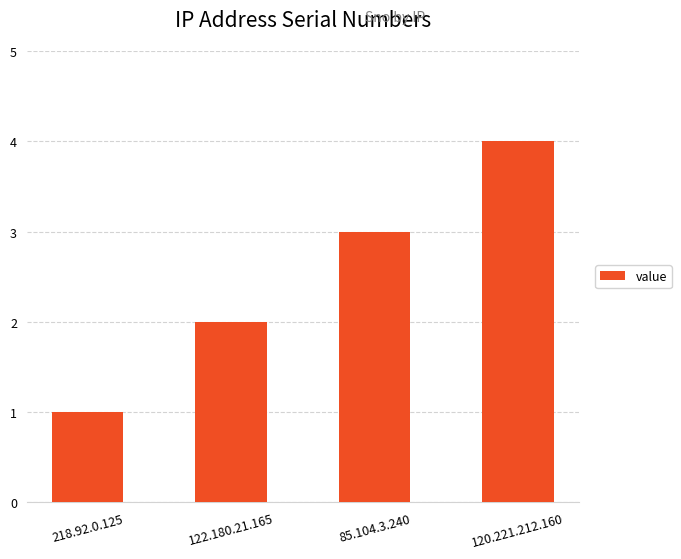

What is the minimum value shown in the chart?

1